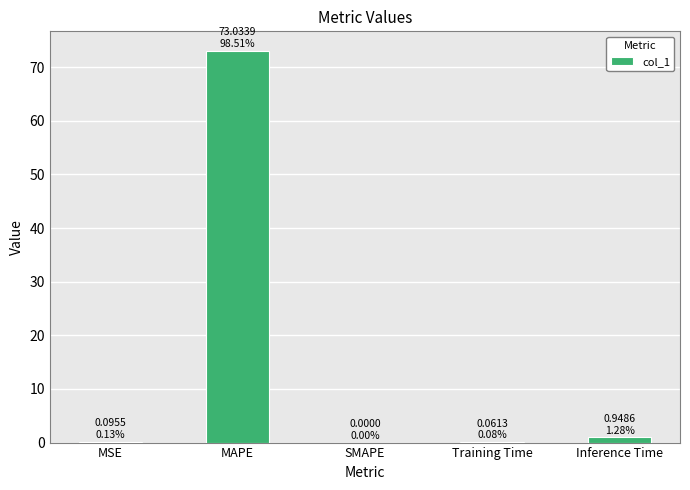

Between MSE and MAPE, which is larger?

MAPE